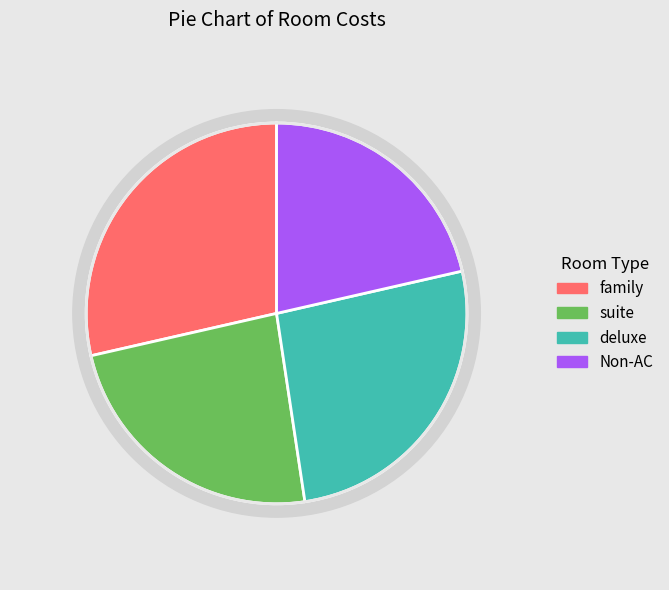

What portion of the pie excludes Non-AC?

78.6%